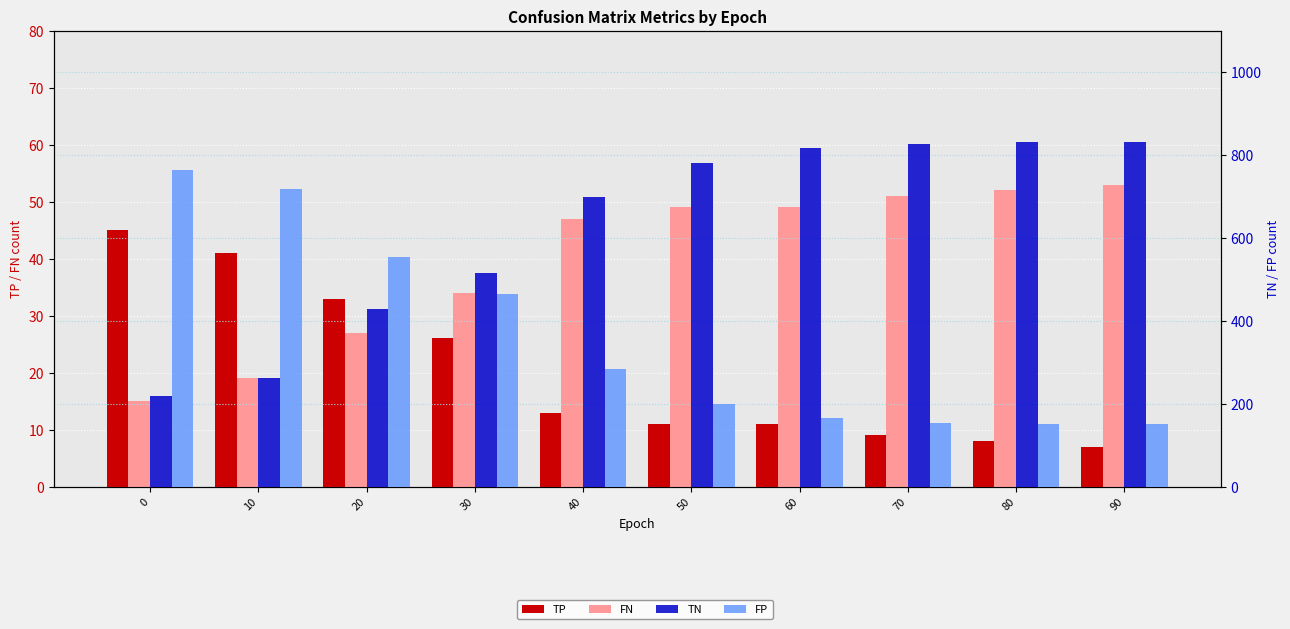

Which has a higher value, 40 or 20?

20